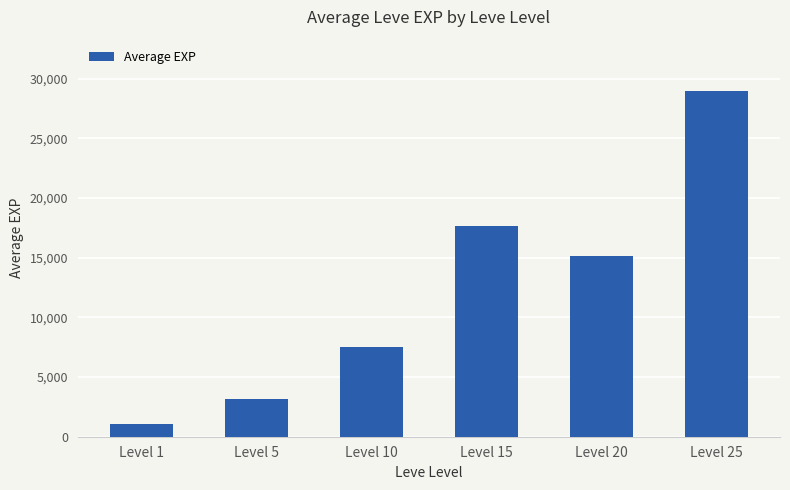

What is the greatest value displayed?

28942